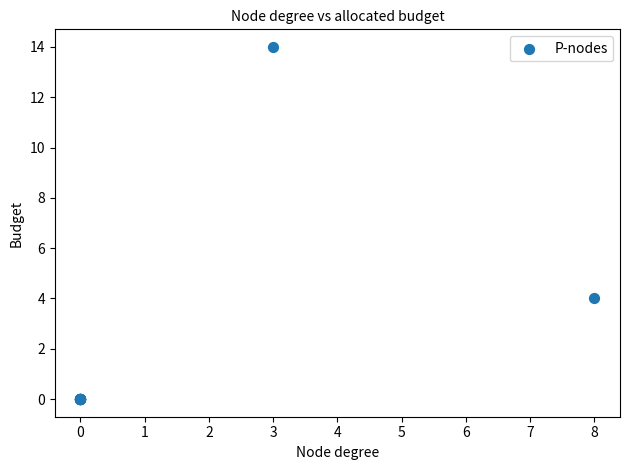

What Y value in the scatter plot is closest to 7?

4